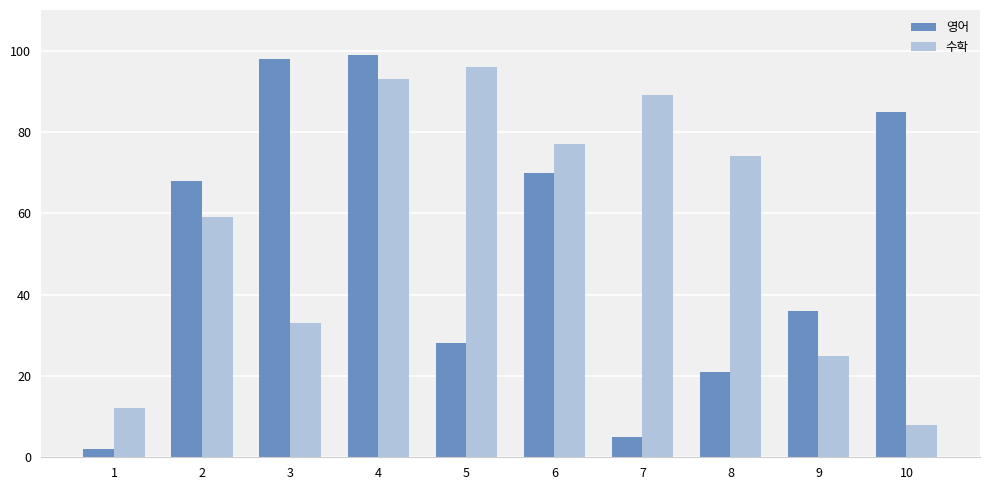

Count the number of data series in this chart.

2